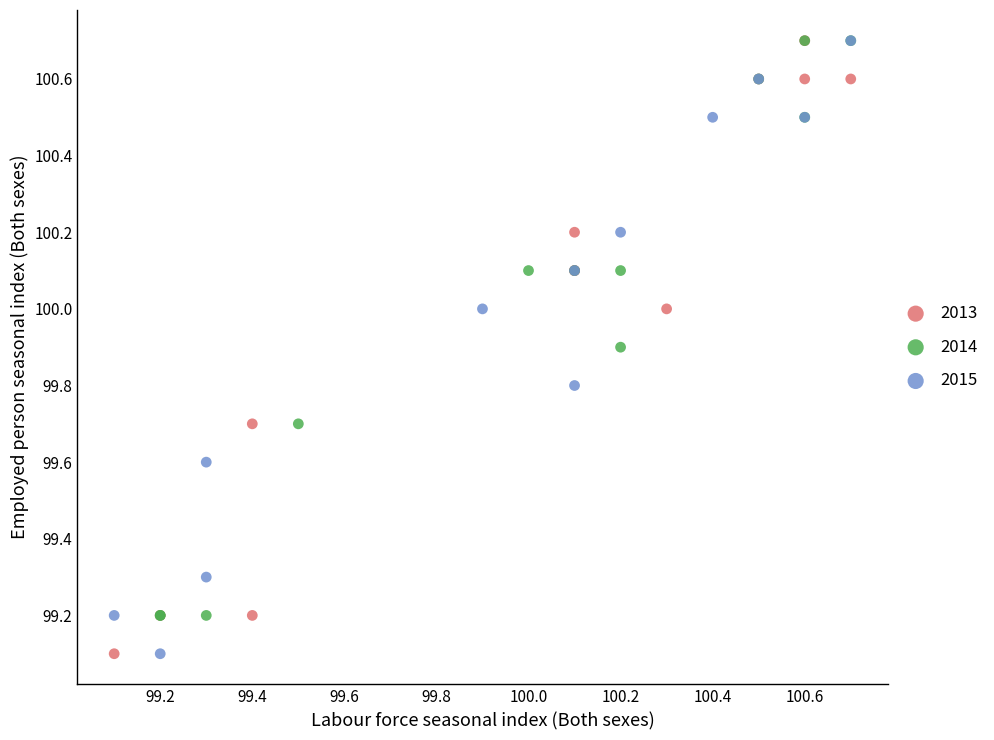

What are all the series names shown in the legend?

2013, 2014, 2015